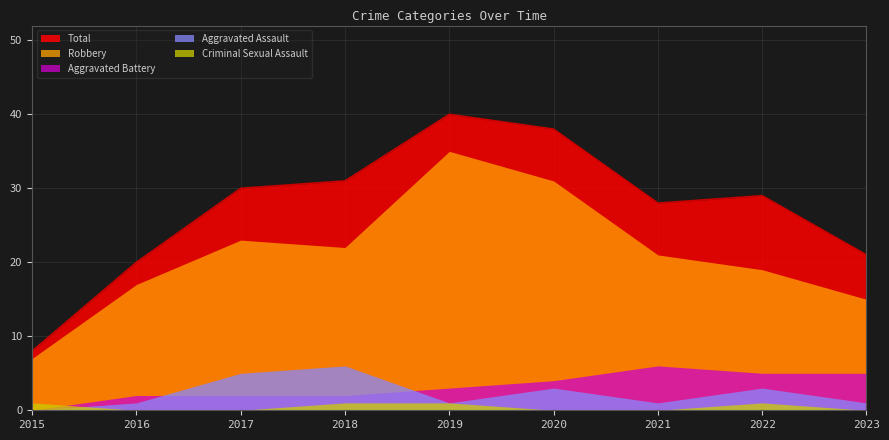

Between which two adjacent categories do Aggravated Assault and Criminal Sexual Assault first intersect?

2015 and 2016